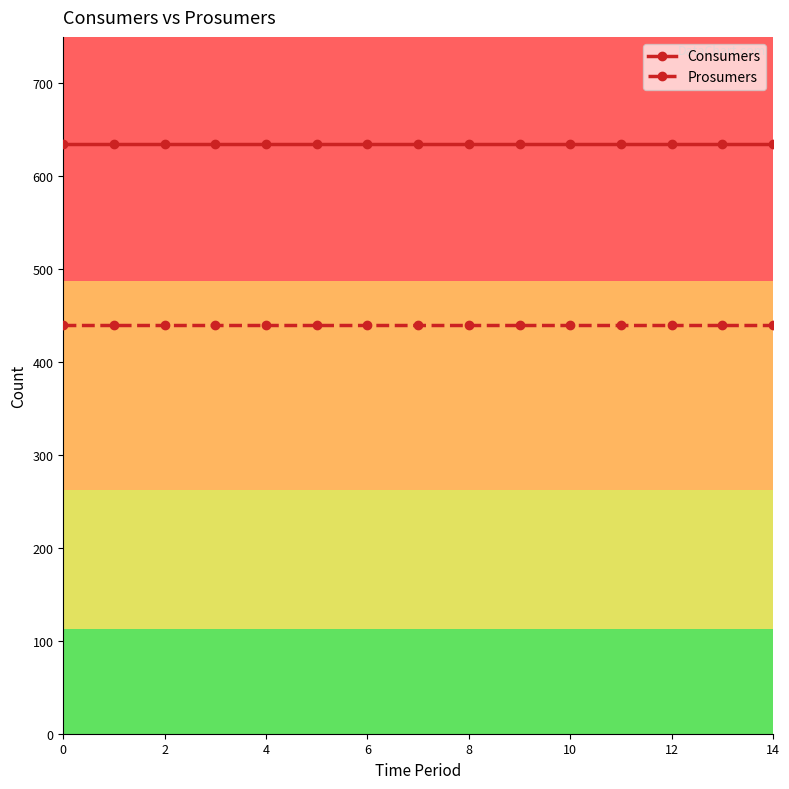

What is the value of the Prosumers point at the 10th from the left?

440